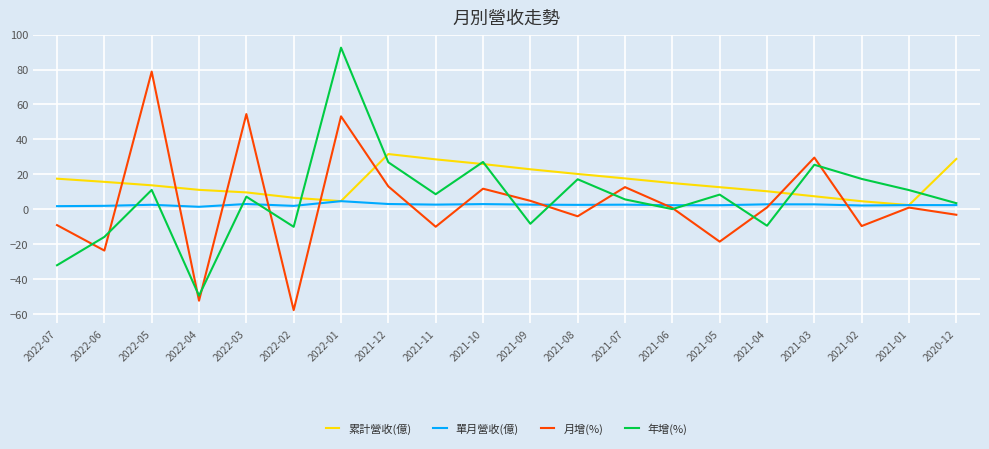

Is it true that 年增(%) equals -28.0 at 2022-06?

False